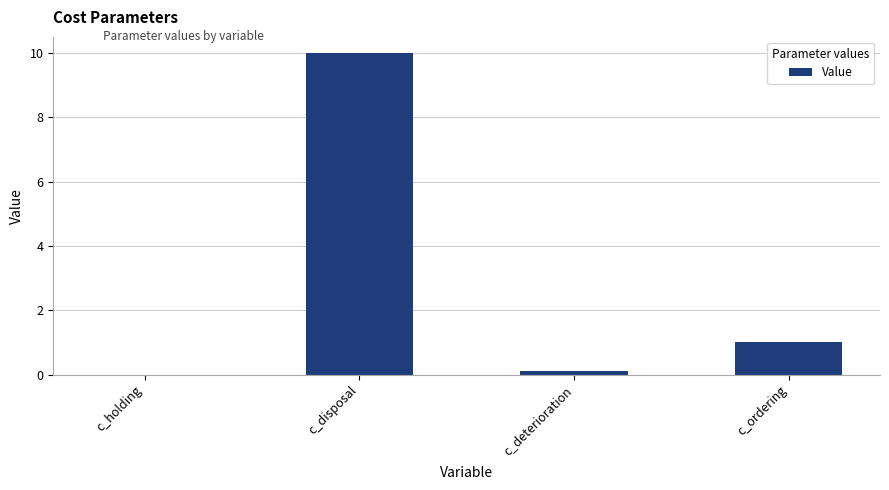

True or false: the data shows 0.1 at c_deterioration.

True